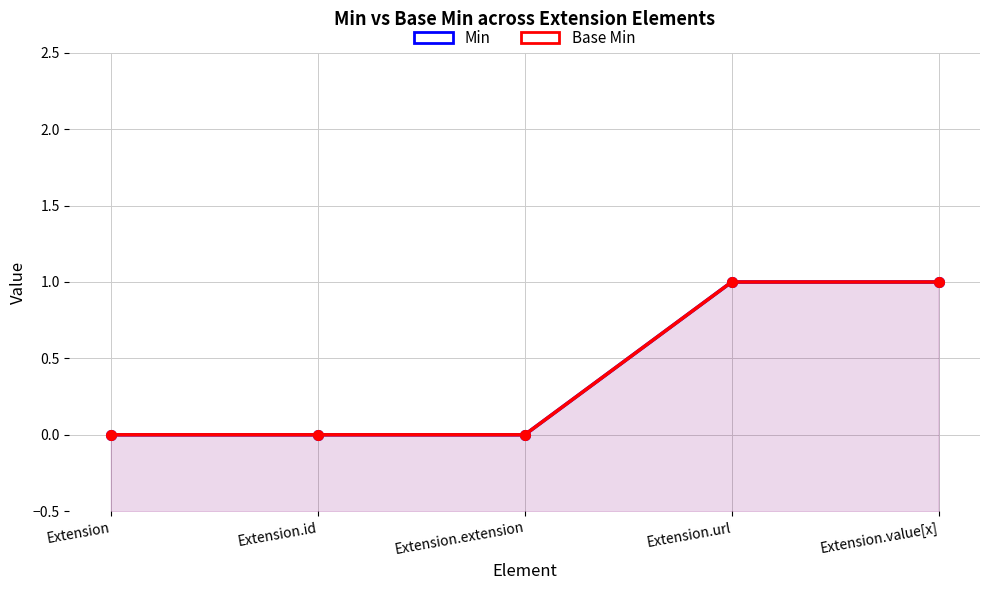

True or false: Min and Base Min cross at least once.

False